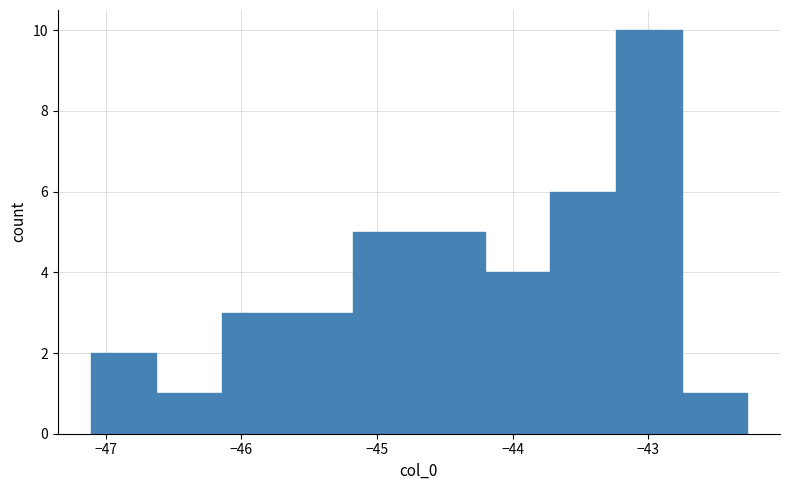

Which range on the x-axis has the tallest bar?

-43.2 to -42.8